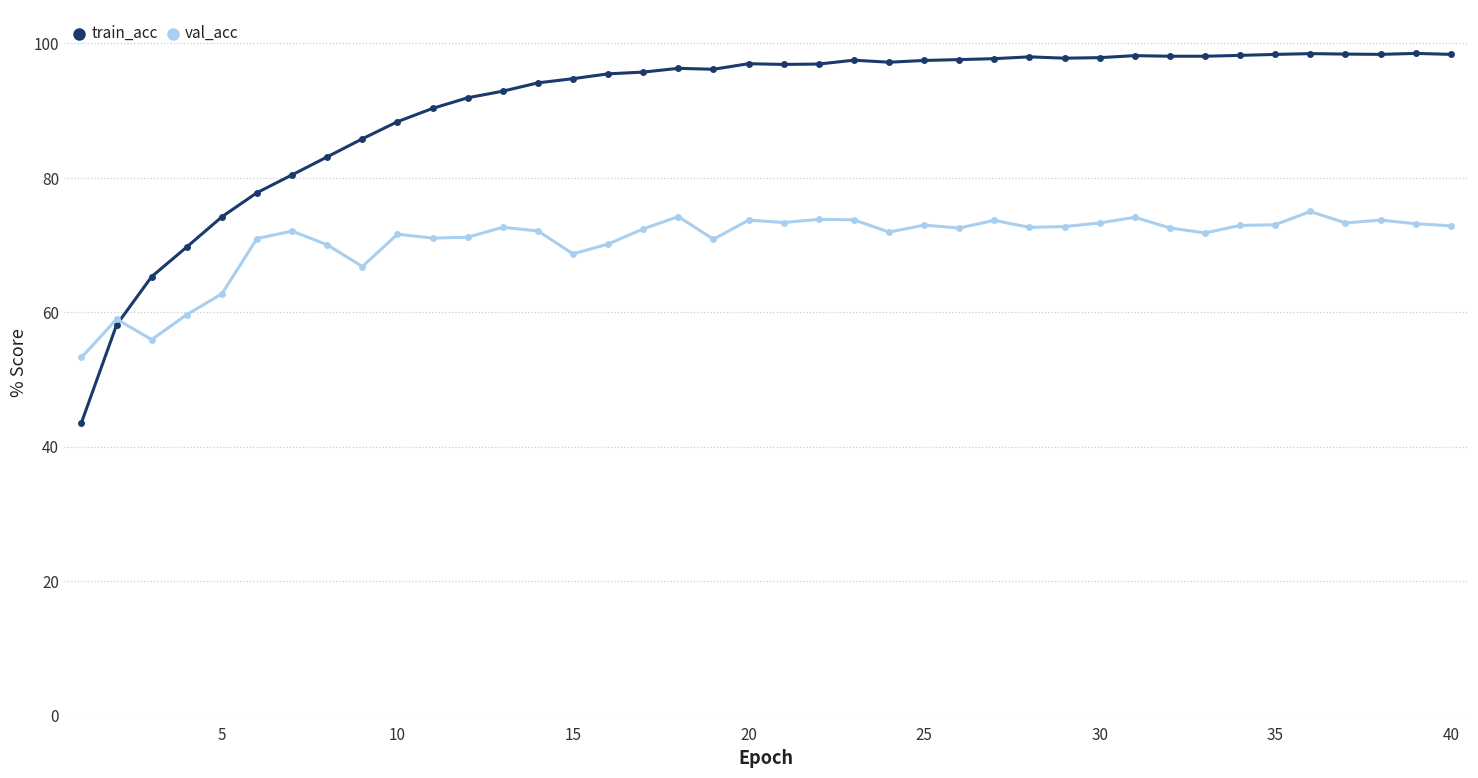

Which series has the widest spread of values?

train_acc